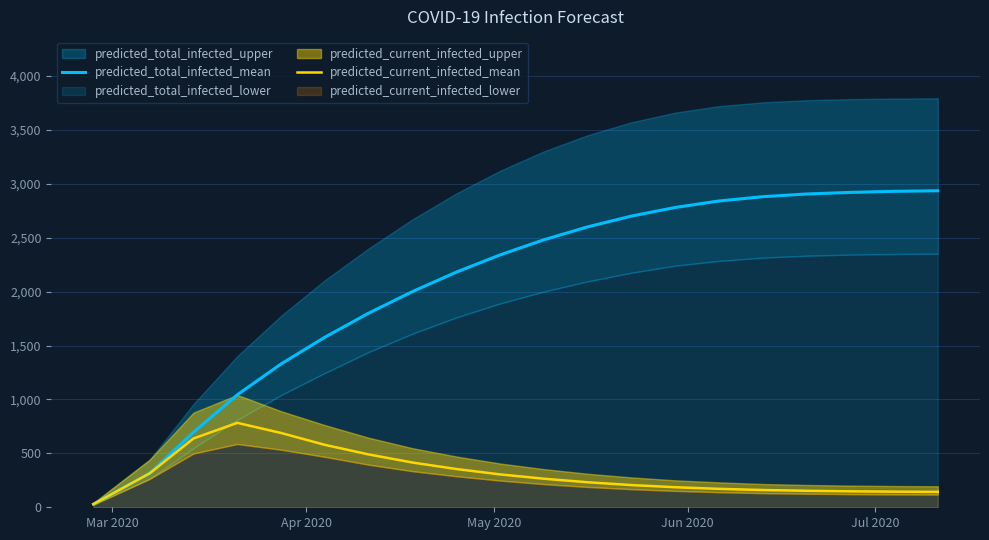

What is the maximum value for predicted_current_infected_mean?

783